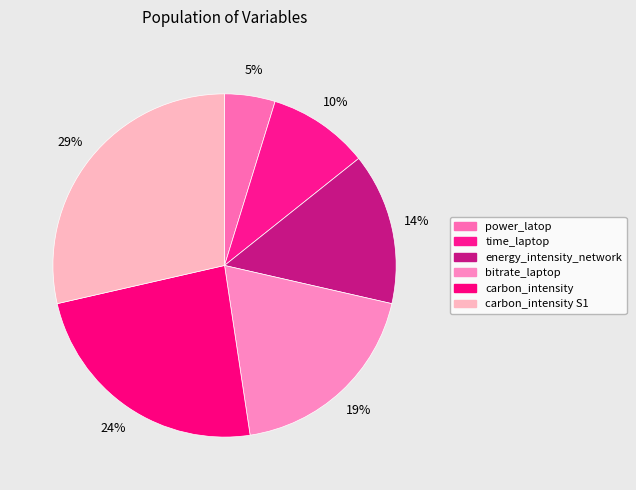

To the nearest percent, what is the combined percentage of bitrate_laptop and carbon_intensity S1?

48%